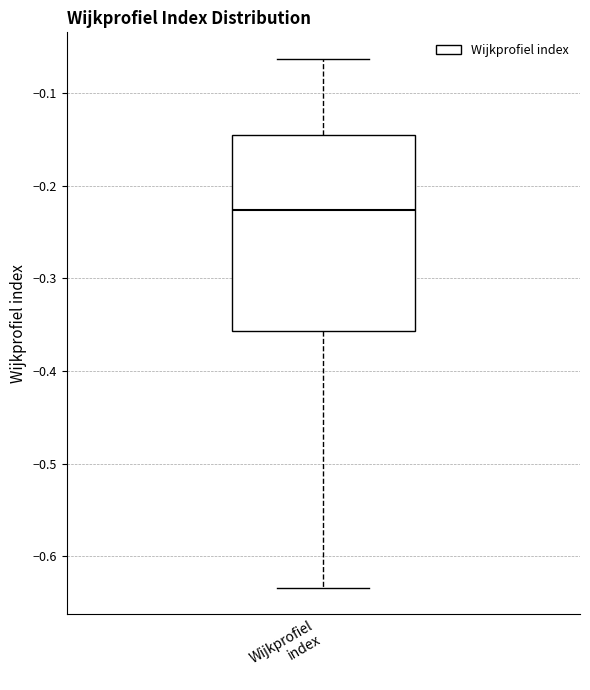

Where does the median line of the box for Wijkprofiel index sit on the y-axis? The values are not printed on the chart, so give them approximately, as read against the axis.

-0.23